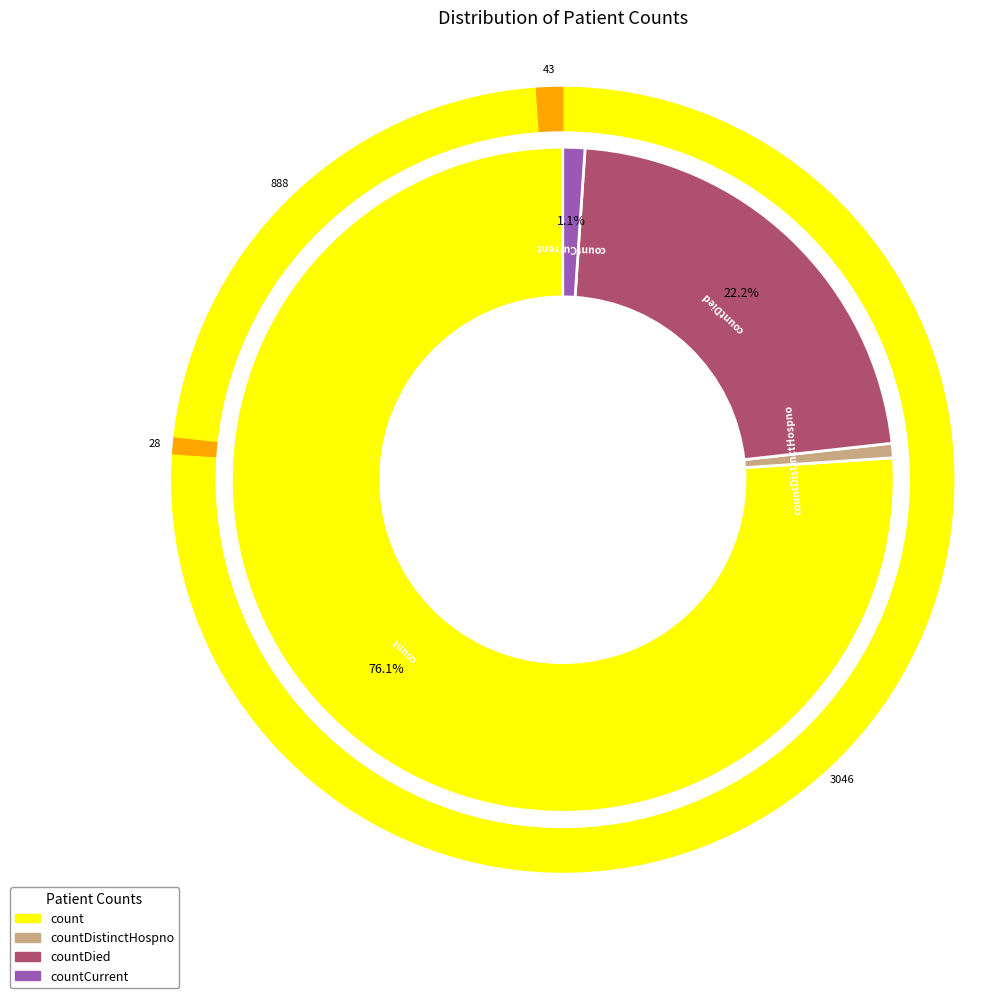

What is the change in value from countDied to countCurrent?

-845